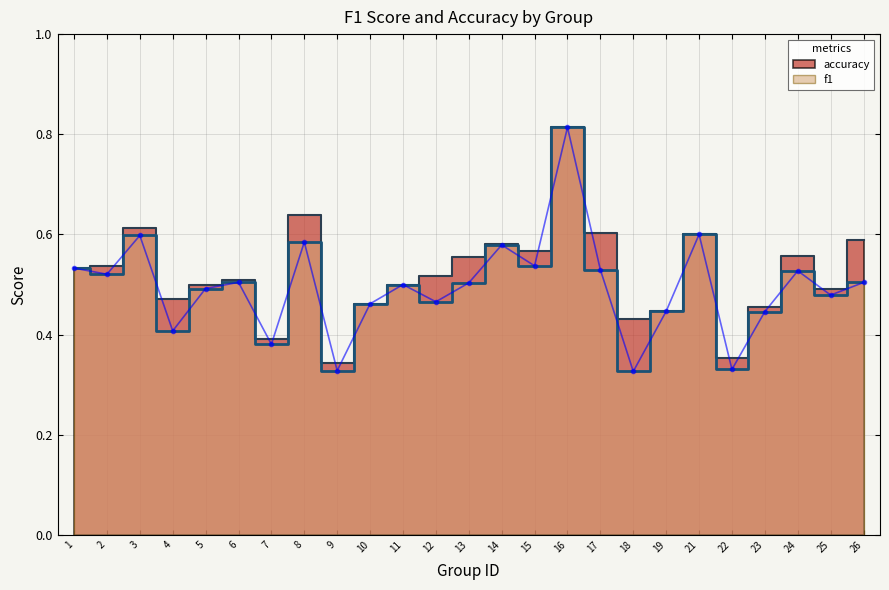

What is the difference between the second highest and minimum values in the f1 series?

0.3